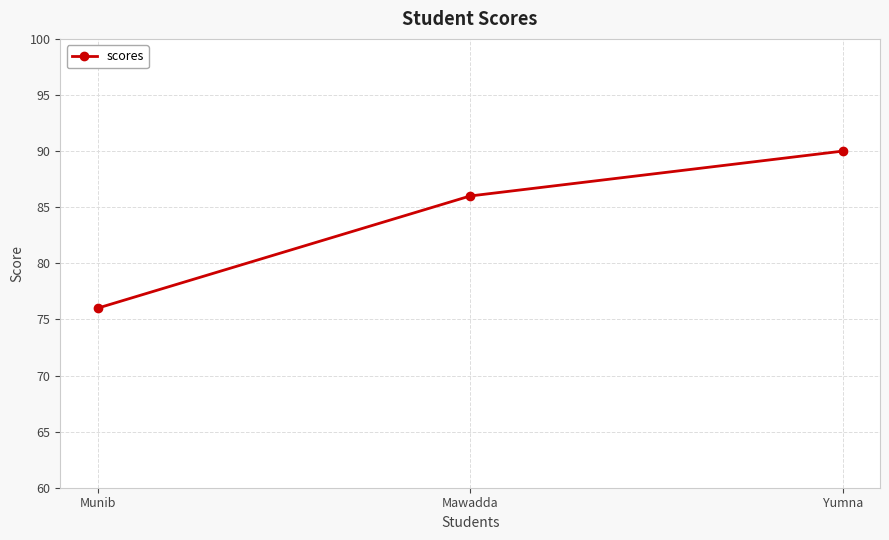

What value does the data have at Yumna, to the nearest 10?

90